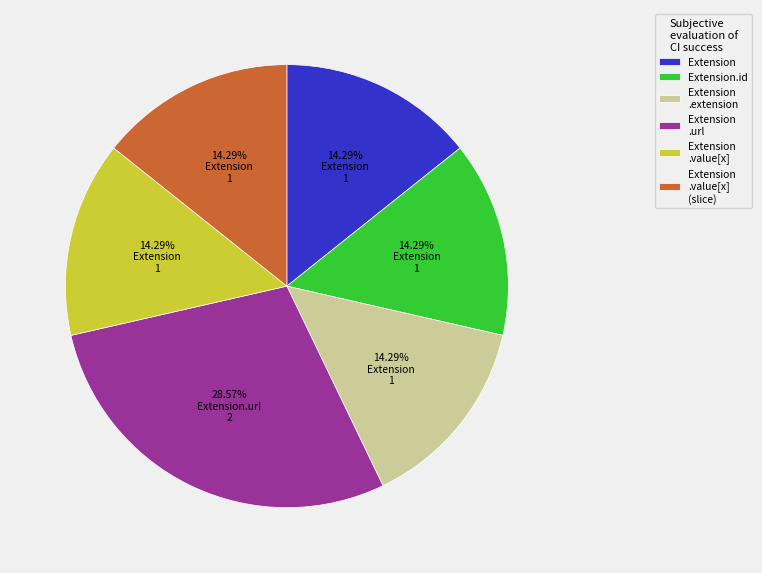

To the nearest percent, what is the average slice percentage?

17%